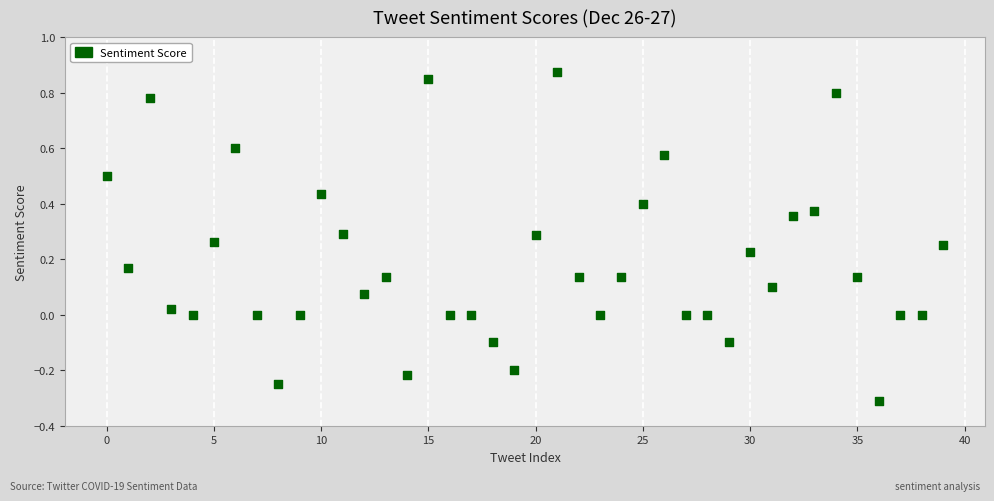

What is the range of Y values (max minus min)?

1.2